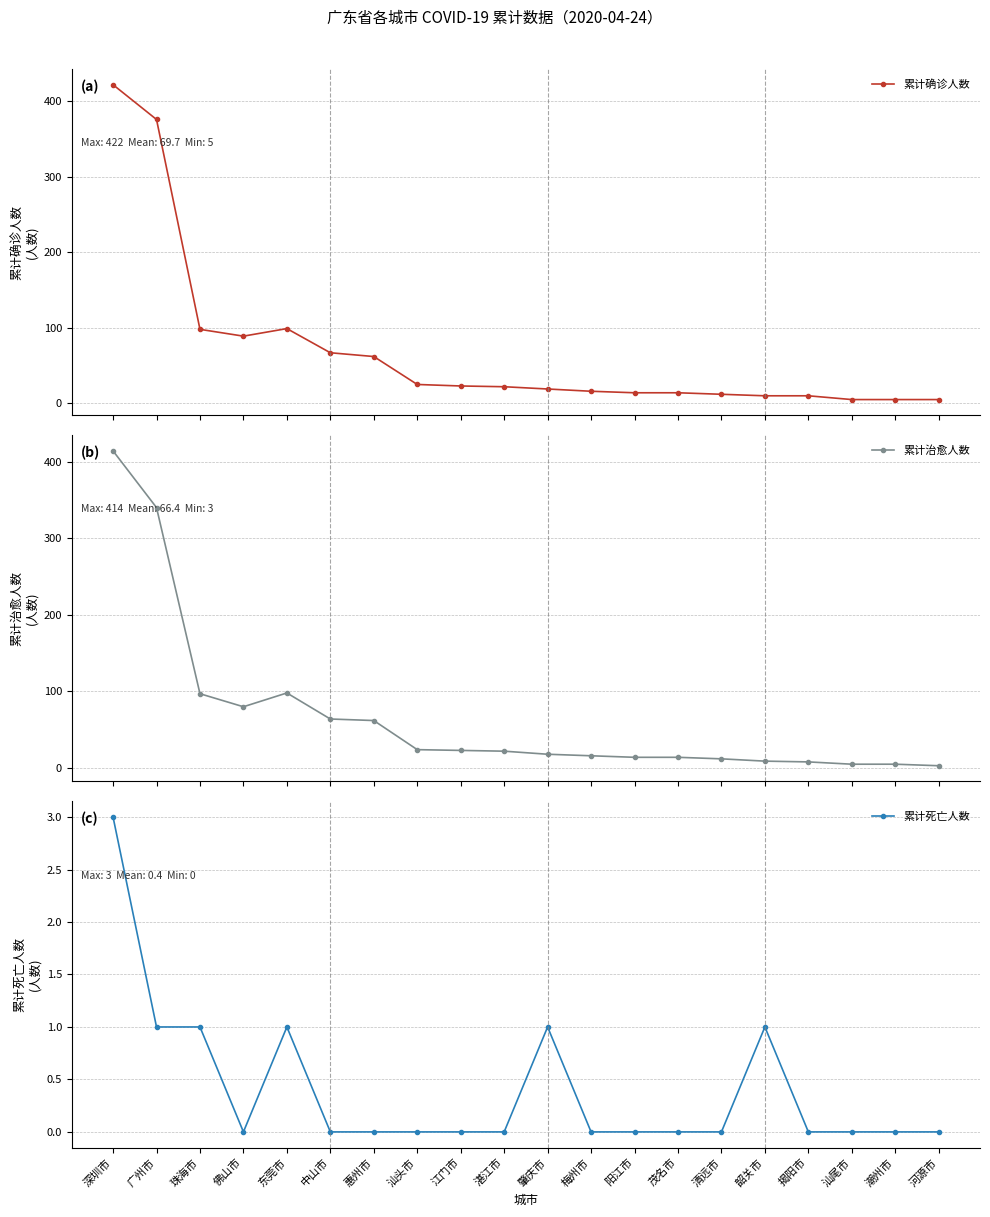

True or false: 累计死亡人数 and 累计确诊人数 intersect in this chart.

False